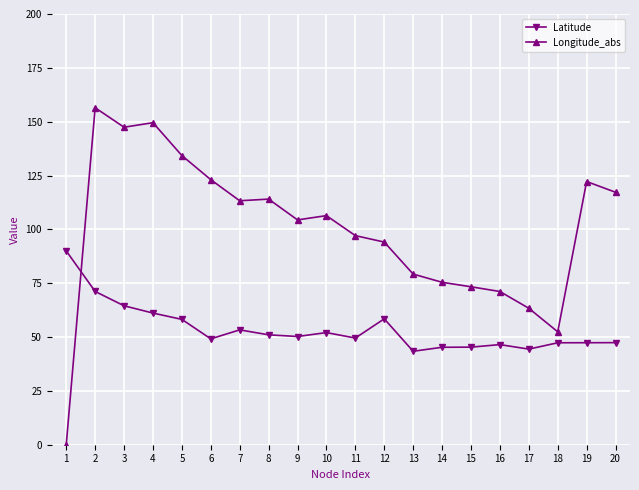

Rank the series by their maximum value, from highest to lowest.

Longitude_abs, Latitude